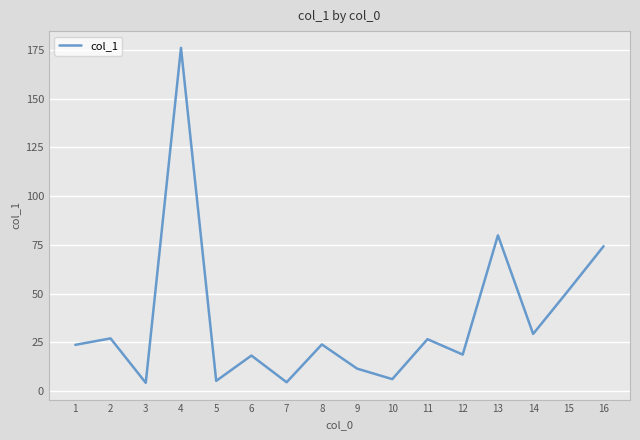

At which label is the value closest to 90?

13